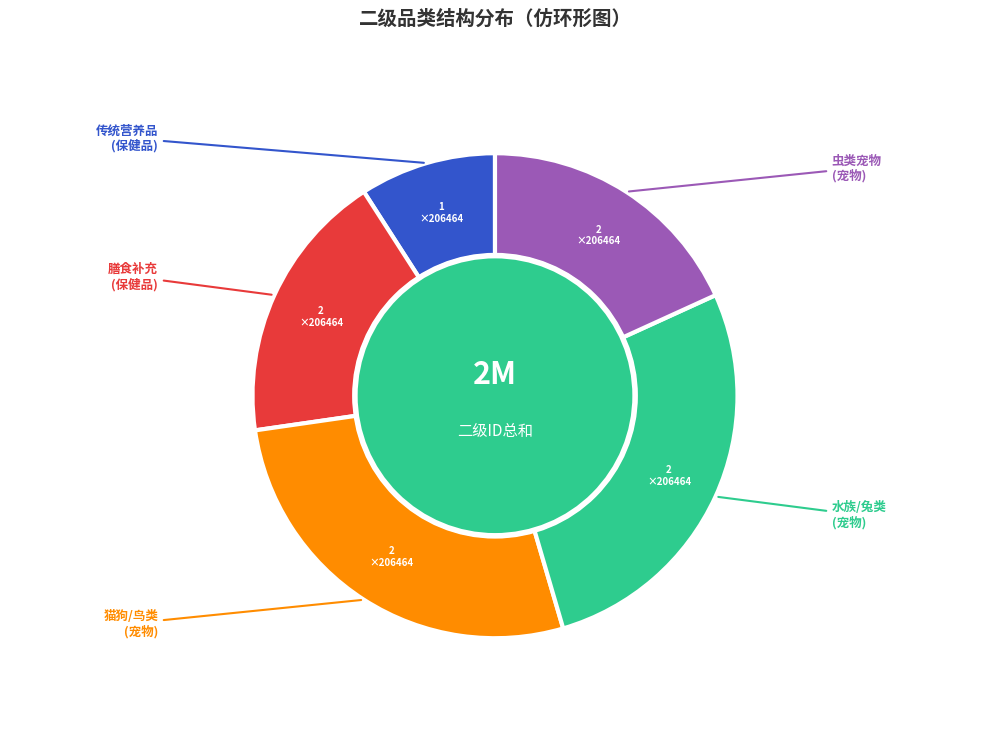

Is there a majority slice in this chart?

No